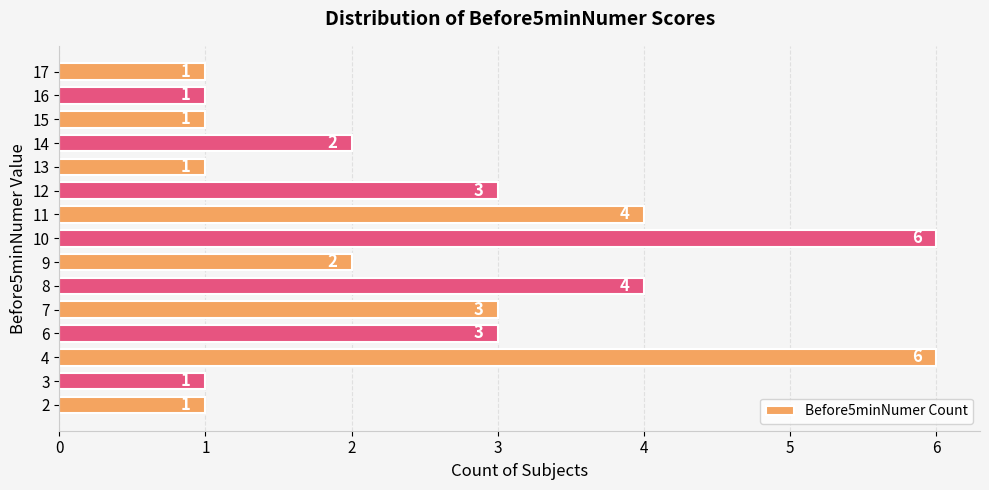

What is the greatest value displayed?

6